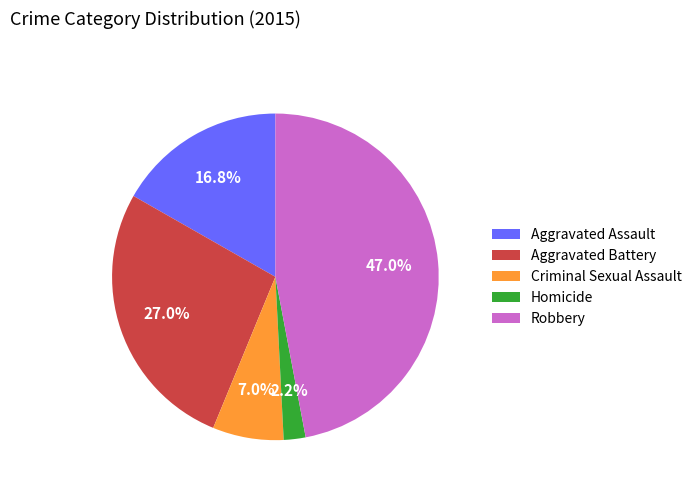

How many segments does this pie chart have?

5